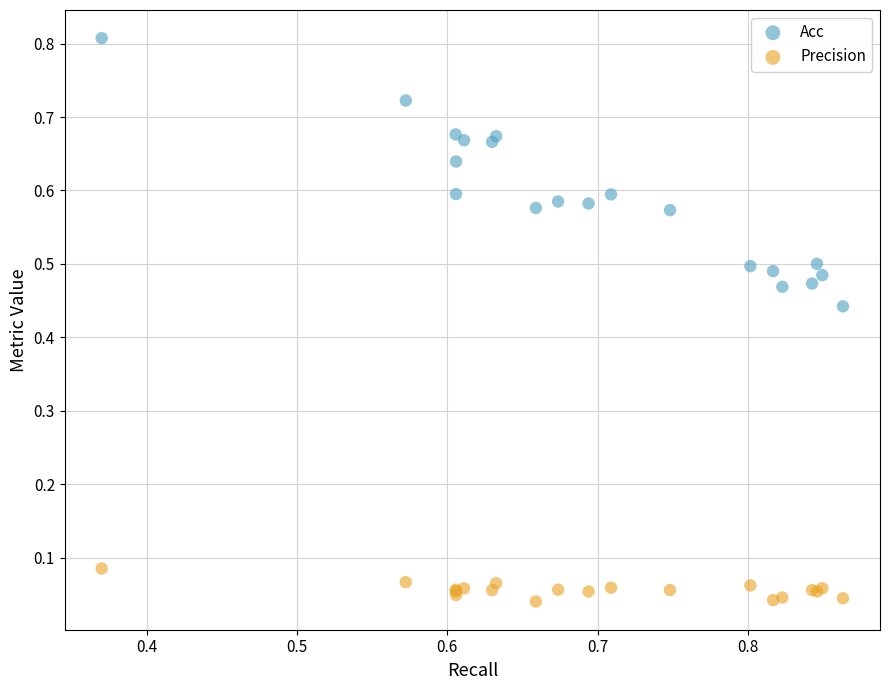

Which series contains the lowest Y value?

Precision